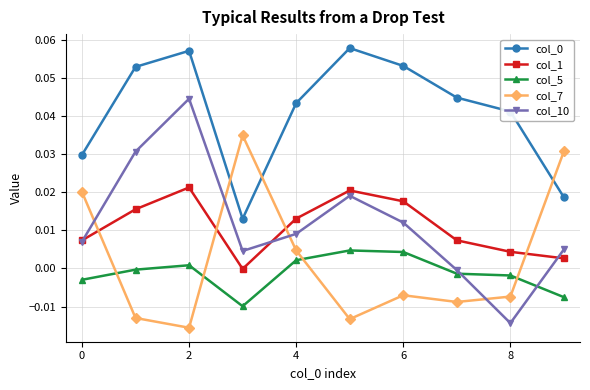

Which series has the widest spread of values?

col_10